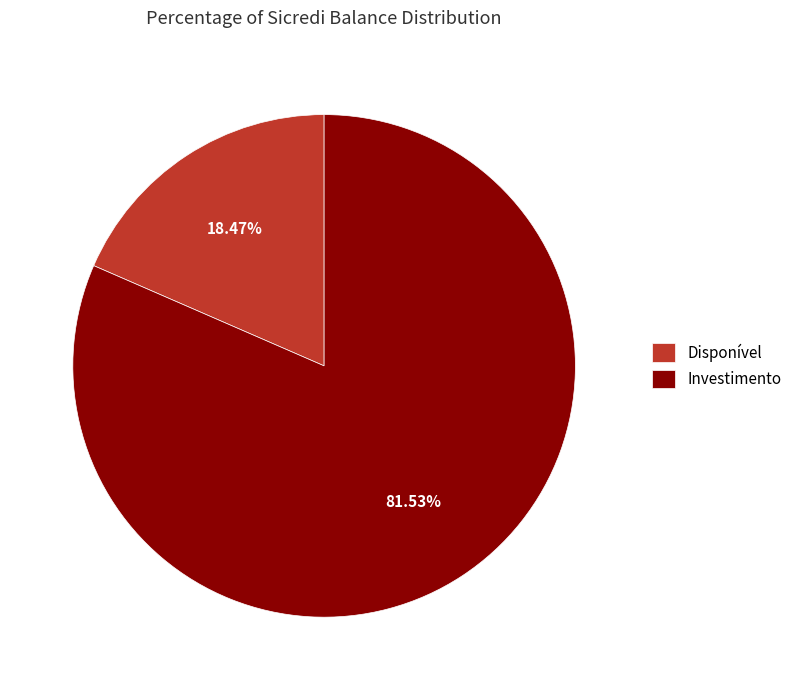

To the nearest percent, what portion does Disponível represent?

18%